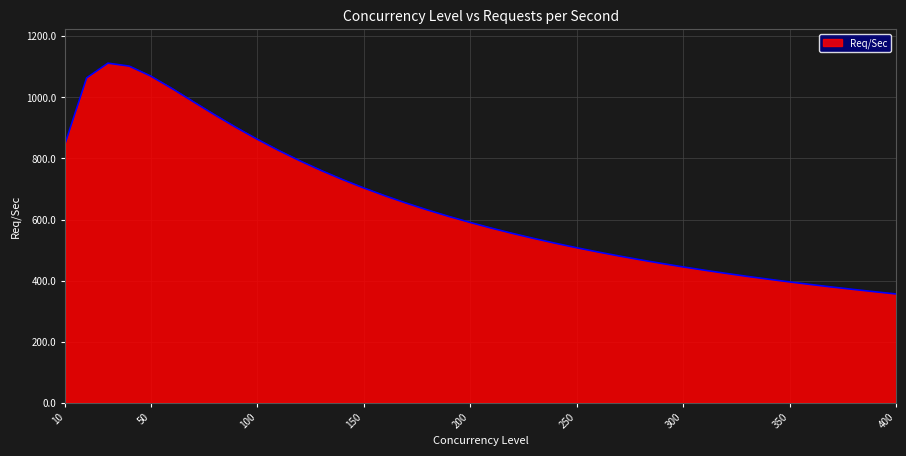

What is the greatest value displayed?

1112.2